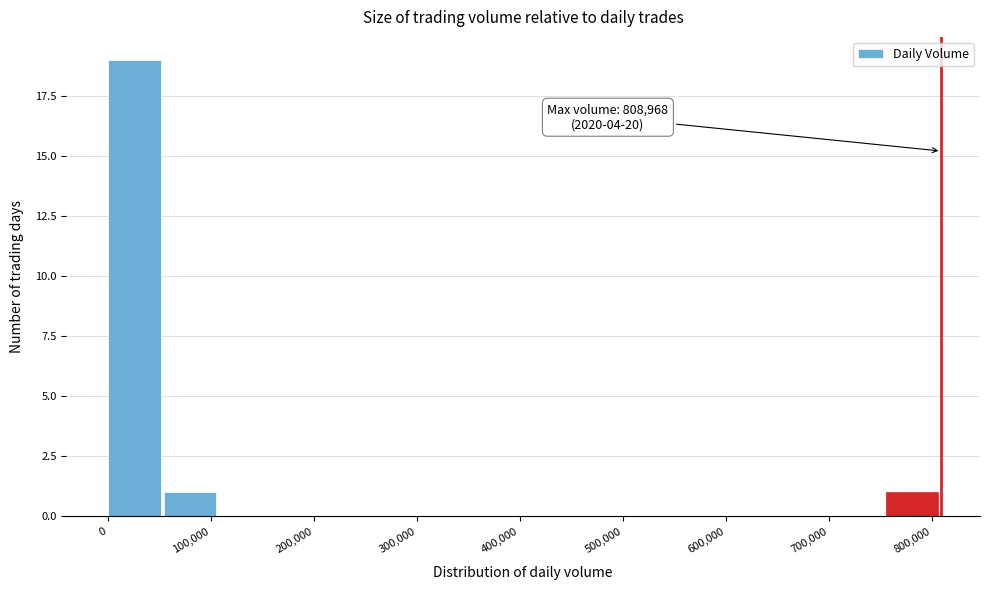

Which range on the x-axis has the tallest bar?

0 to 50000